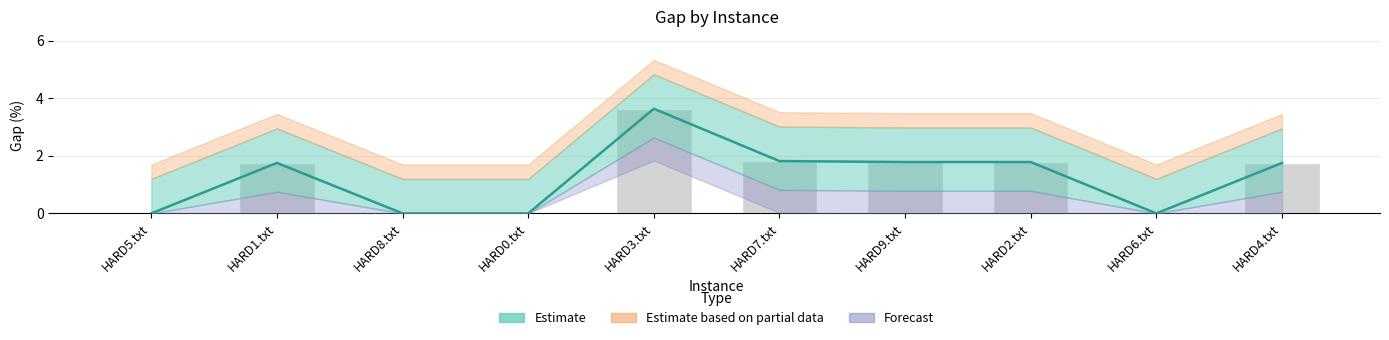

Count the number of categories in the chart.

10